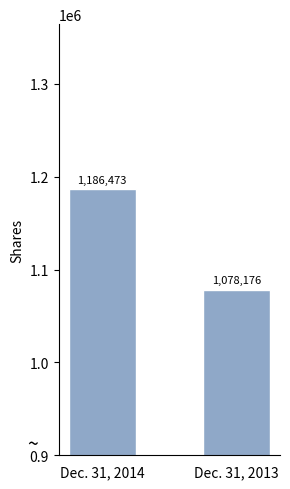

How many values are between 1078176 and 1186473?

2